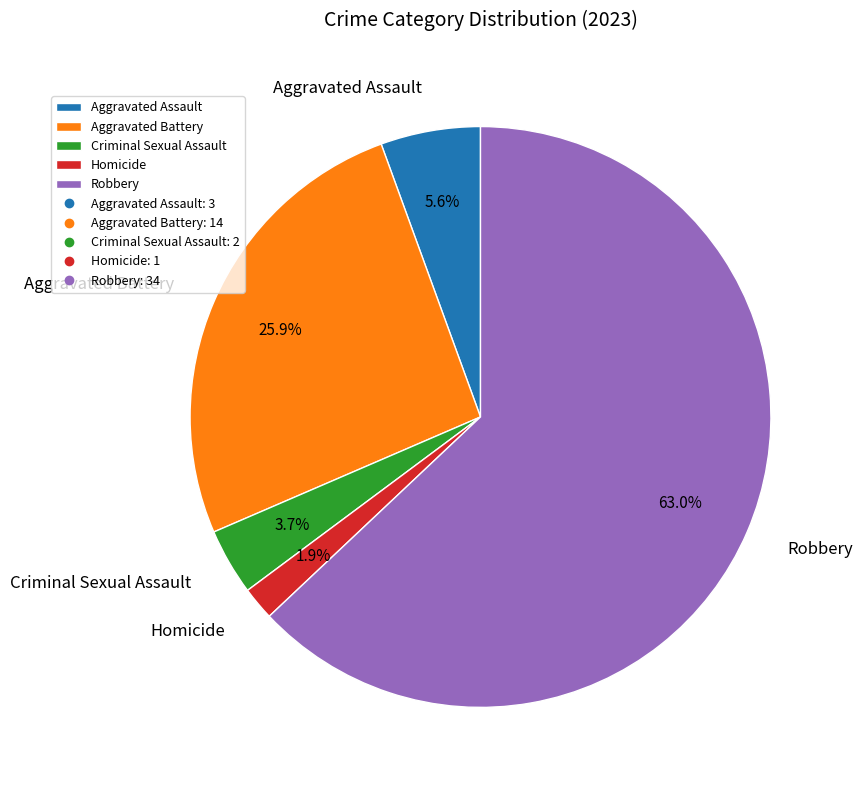

To the nearest percent, what is the average slice percentage?

20%